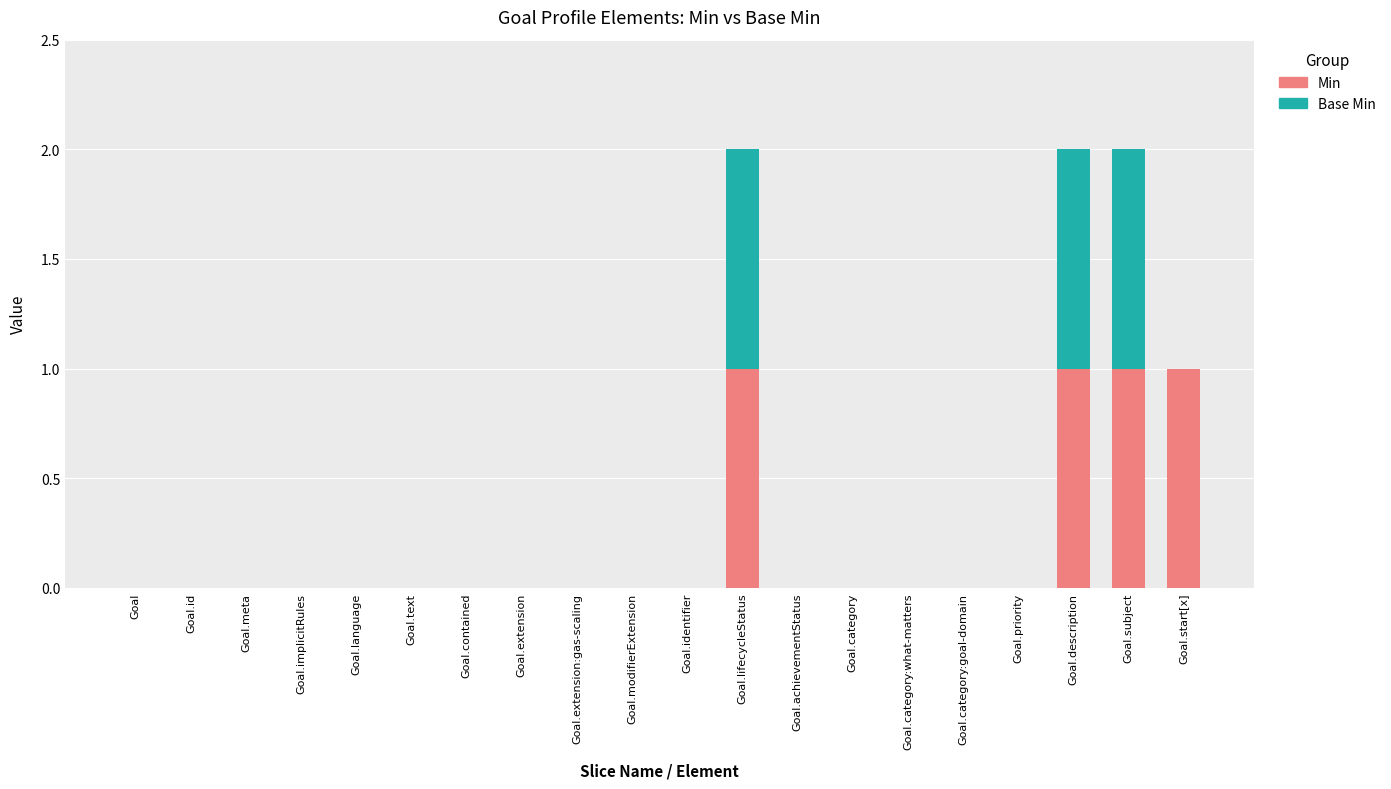

Are the bars horizontal?

No